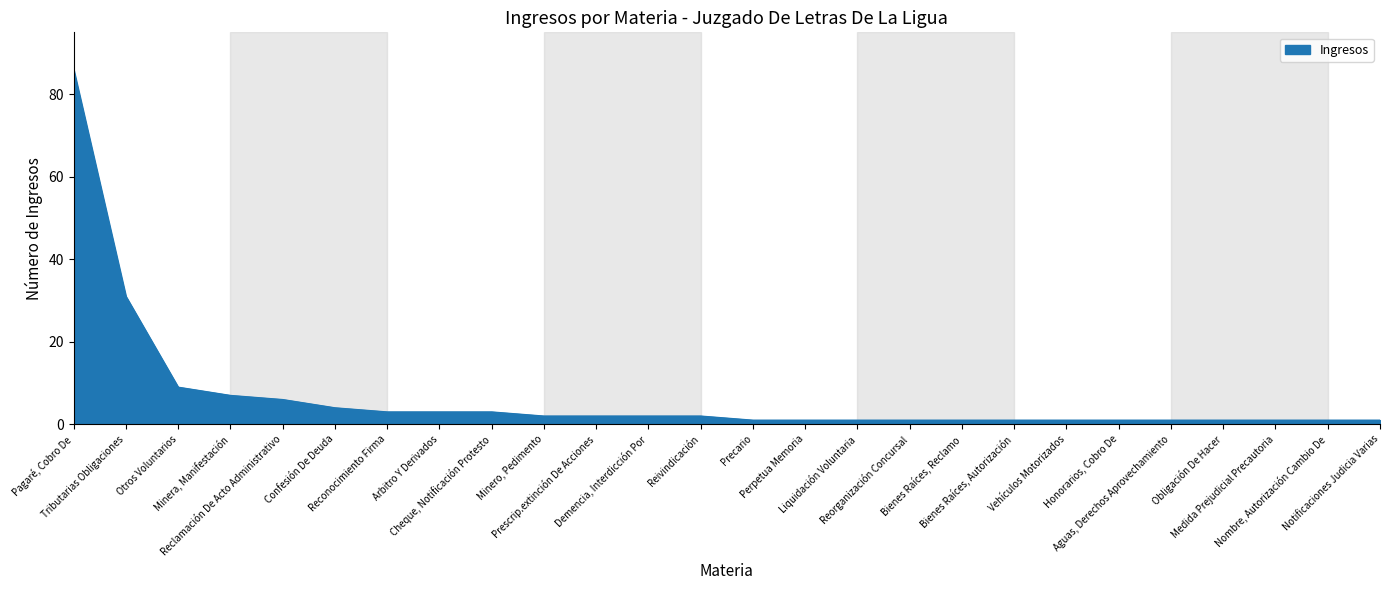

What is the difference between the maximum and minimum values?

85